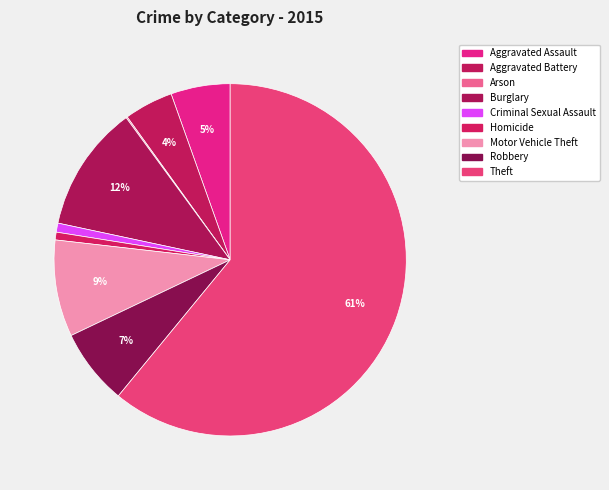

What is the largest slice in the pie chart?

Theft